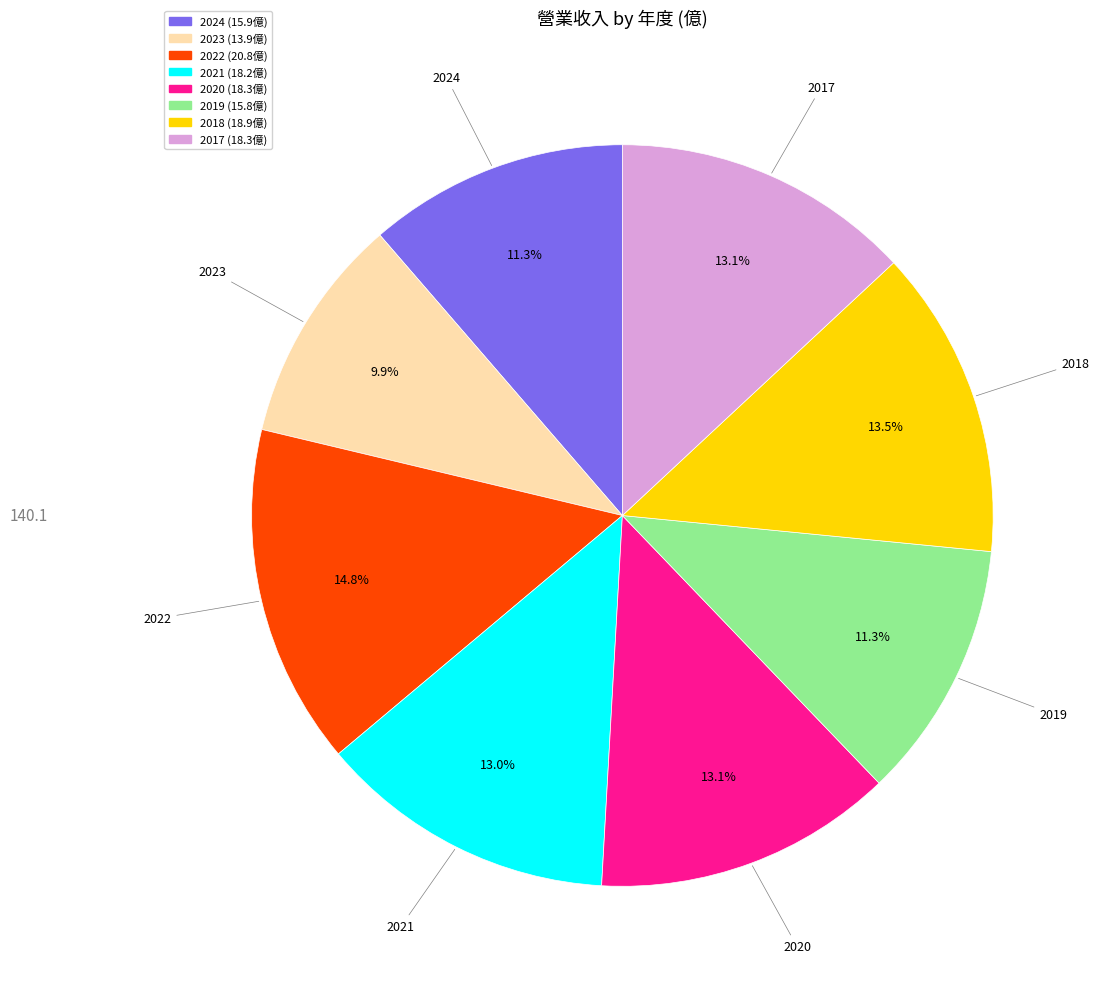

How much of the chart is everything except 2024?

88.7%